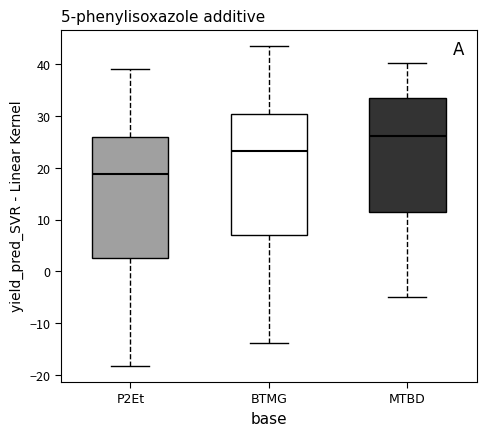

Where is the upper edge of the box for MTBD on the y-axis? The values are not printed on the chart, so give them approximately, as read against the axis.

34